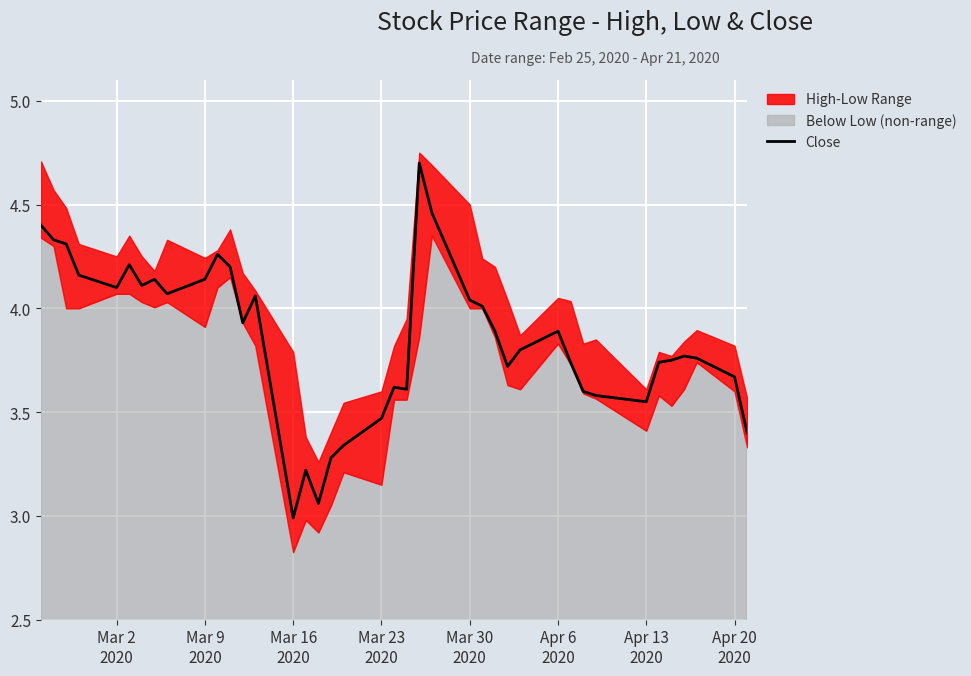

What is the highest value of the Close series?

4.7